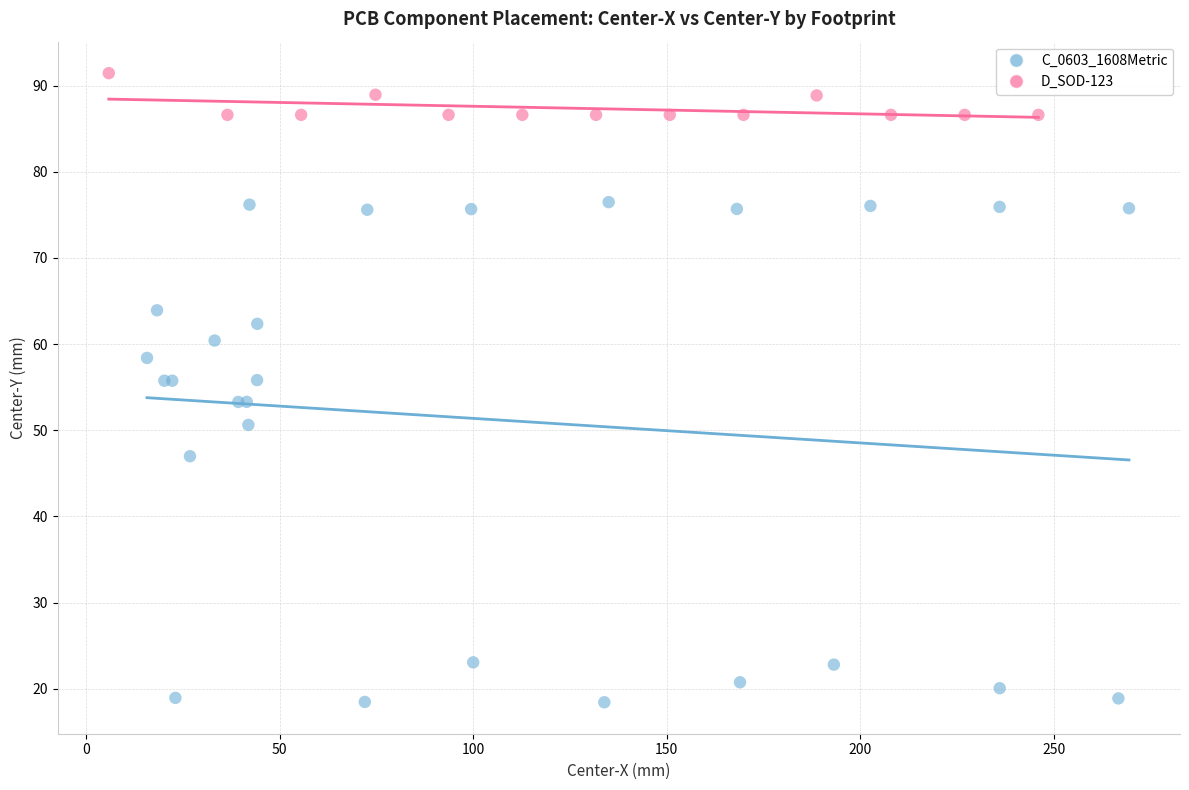

Which series has the largest Y range (max minus min)?

C_0603_1608Metric